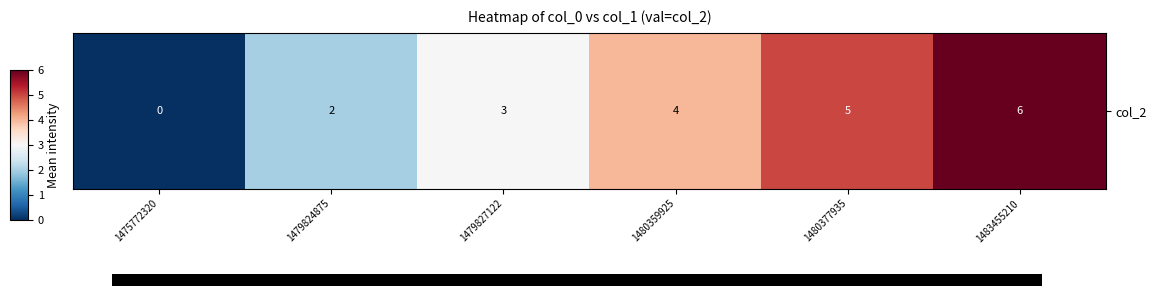

Read the value at 1480359925.

4